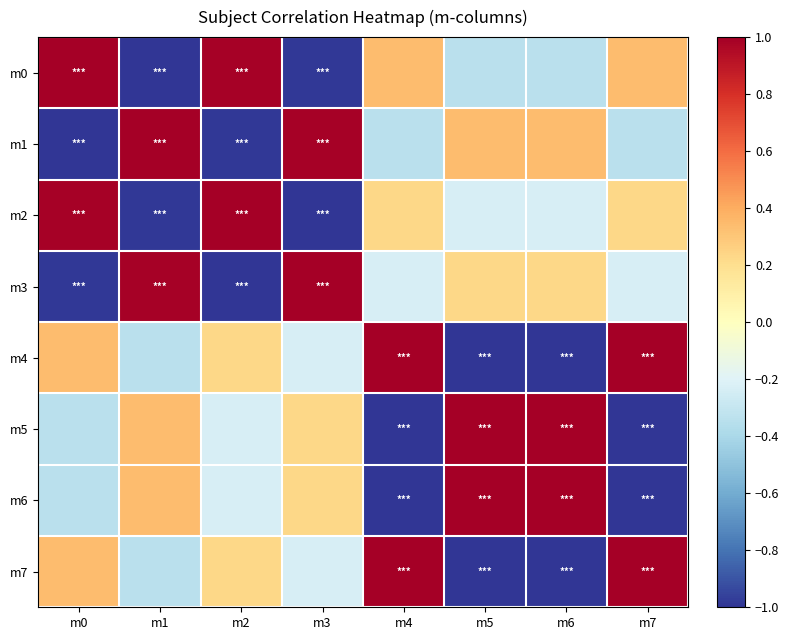

Reading right to left, transcribe all the data shown in this chart.

m0: m7=0.3	m6=-0.3	m5=-0.3	m4=0.3	m3=-1.0	m2=1.0	m1=-1.0	m0=1.0
m1: m7=-0.3	m6=0.3	m5=0.3	m4=-0.3	m3=1.0	m2=-1.0	m1=1.0	m0=-1.0
m2: m7=0.2	m6=-0.2	m5=-0.2	m4=0.2	m3=-1.0	m2=1.0	m1=-1.0	m0=1.0
m3: m7=-0.2	m6=0.2	m5=0.2	m4=-0.2	m3=1.0	m2=-1.0	m1=1.0	m0=-1.0
m4: m7=1.0	m6=-1.0	m5=-1.0	m4=1.0	m3=-0.2	m2=0.2	m1=-0.3	m0=0.3
m5: m7=-1.0	m6=1.0	m5=1.0	m4=-1.0	m3=0.2	m2=-0.2	m1=0.3	m0=-0.3
m6: m7=-1.0	m6=1.0	m5=1.0	m4=-1.0	m3=0.2	m2=-0.2	m1=0.3	m0=-0.3
m7: m7=1.0	m6=-1.0	m5=-1.0	m4=1.0	m3=-0.2	m2=0.2	m1=-0.3	m0=0.3